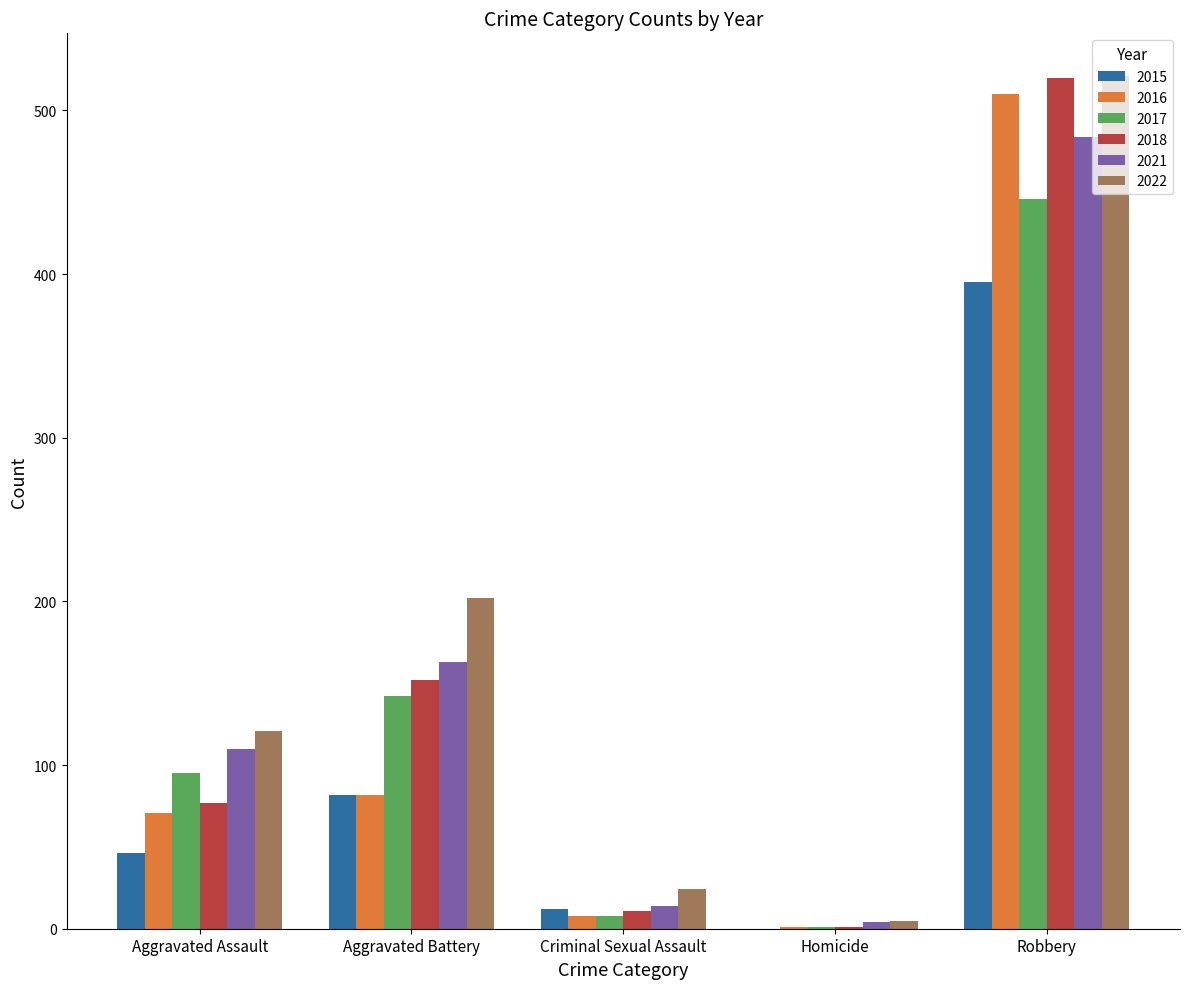

Is the value of 2022 at Aggravated Assault greater than the value of 2018 at Criminal Sexual Assault?

Yes